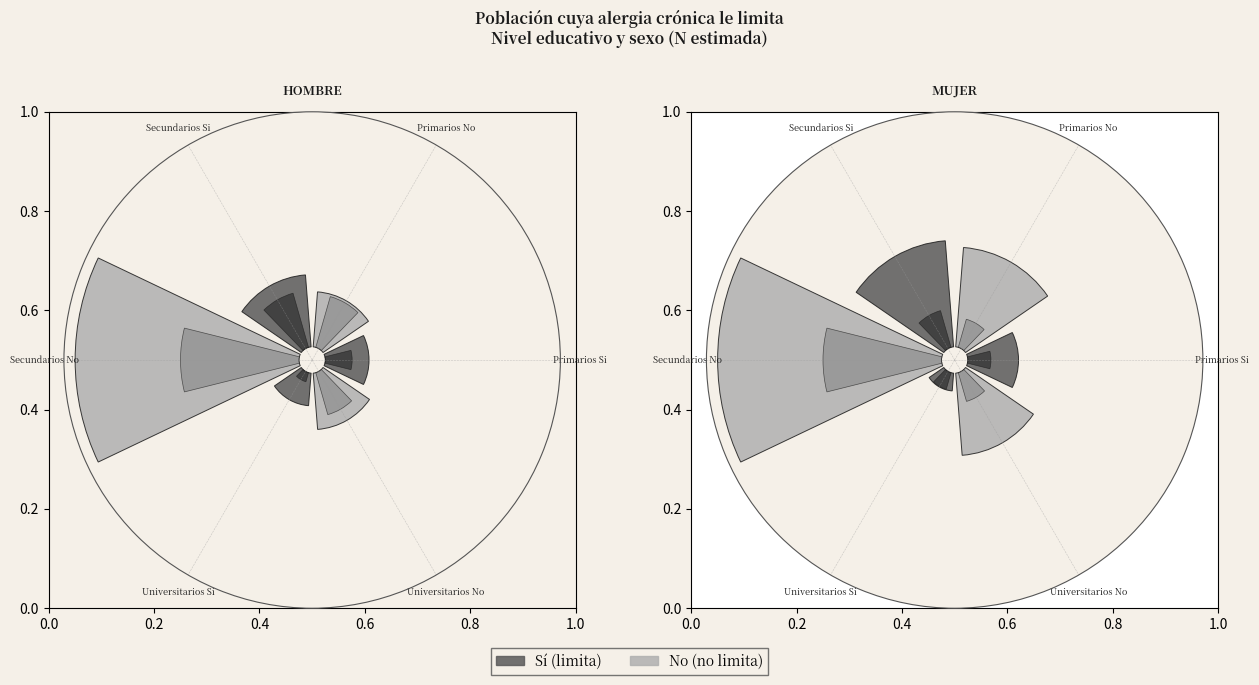

How many segments does this pie chart have?

6